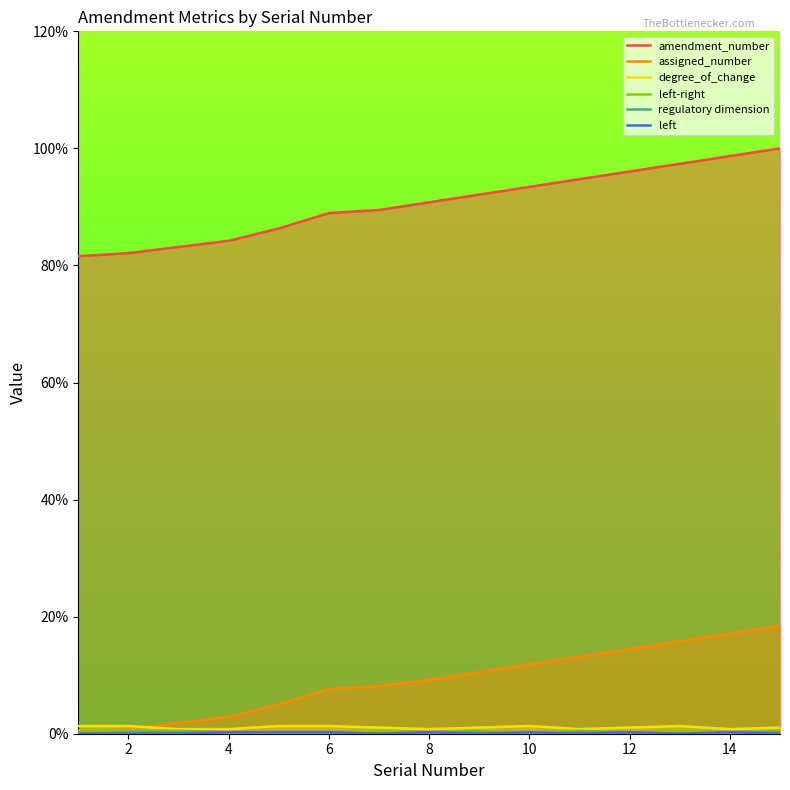

The amendment_number series shows 175.5 at 14. True or false?

False